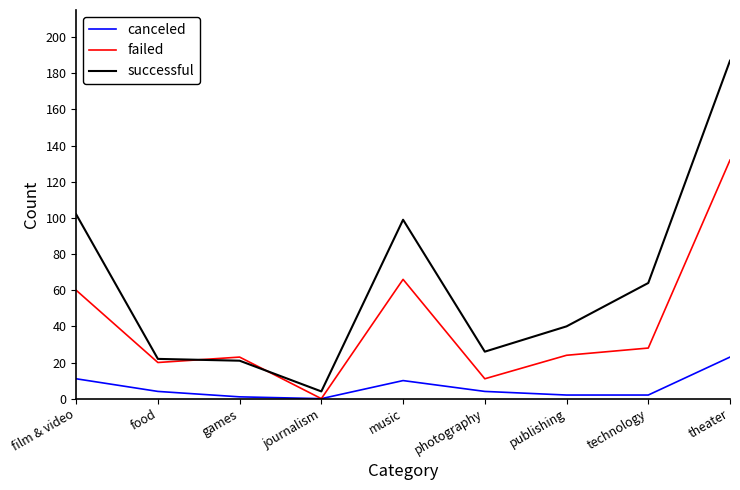

The value of failed at film & video is 104. True or false?

False